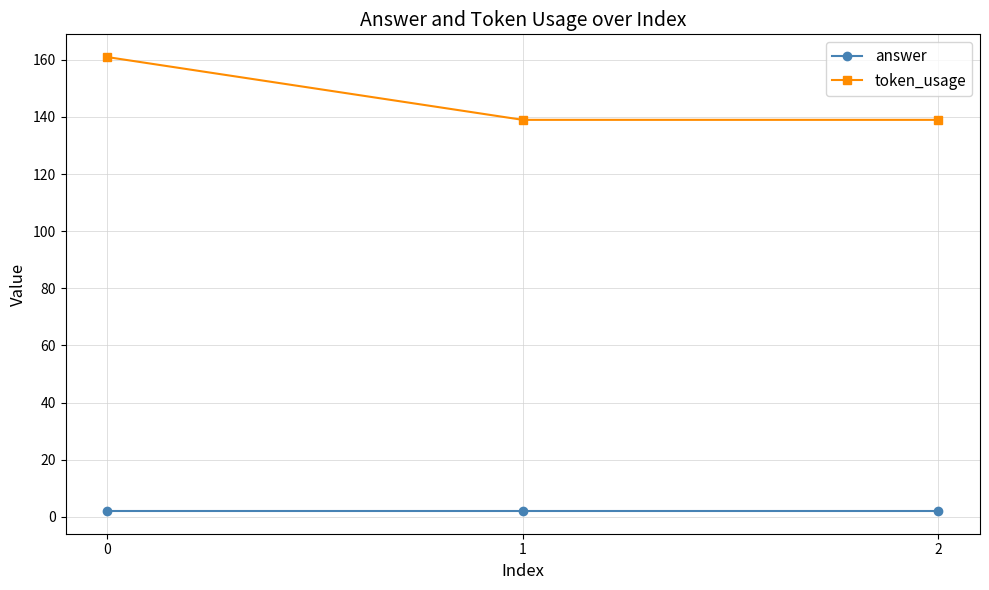

Rank the series at 0 from lowest to highest value.

answer, token_usage